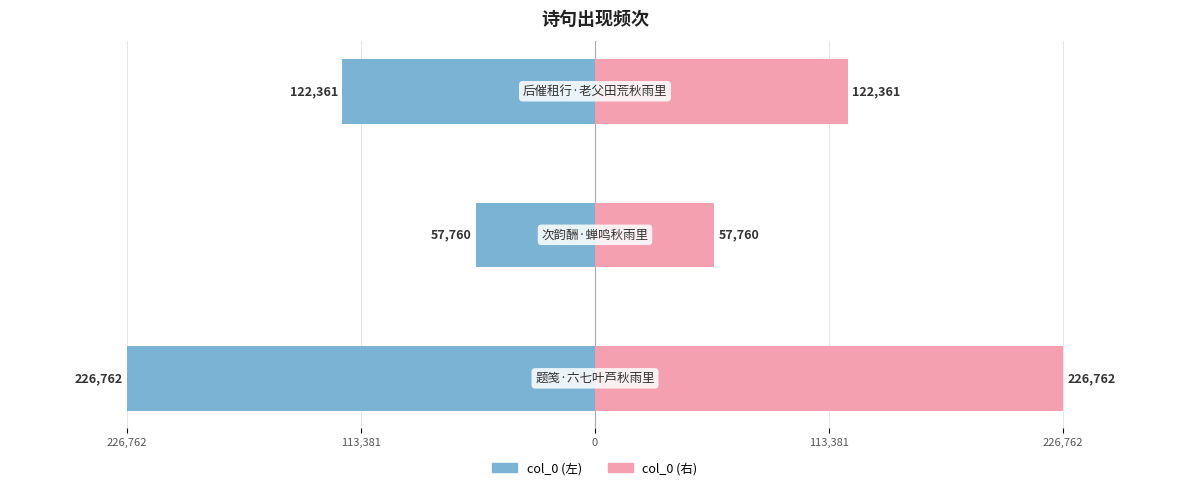

At how many categories does at least one series exceed 18305?

3